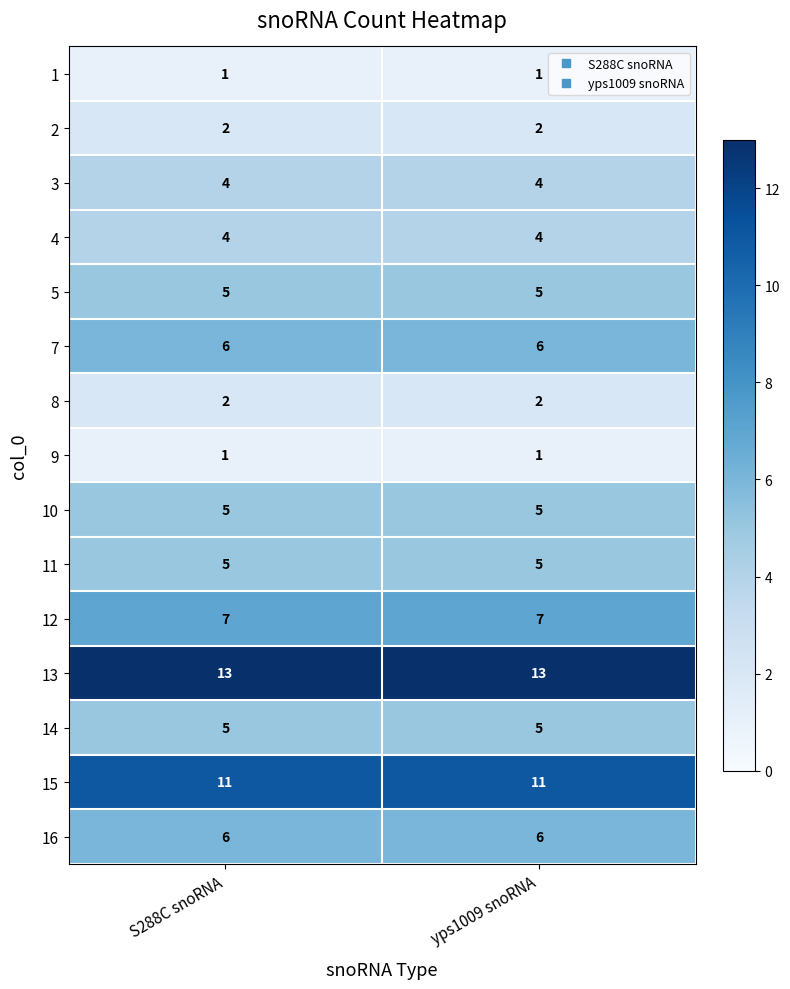

The value of 3 at yps1009 snoRNA is 5. True or false?

False